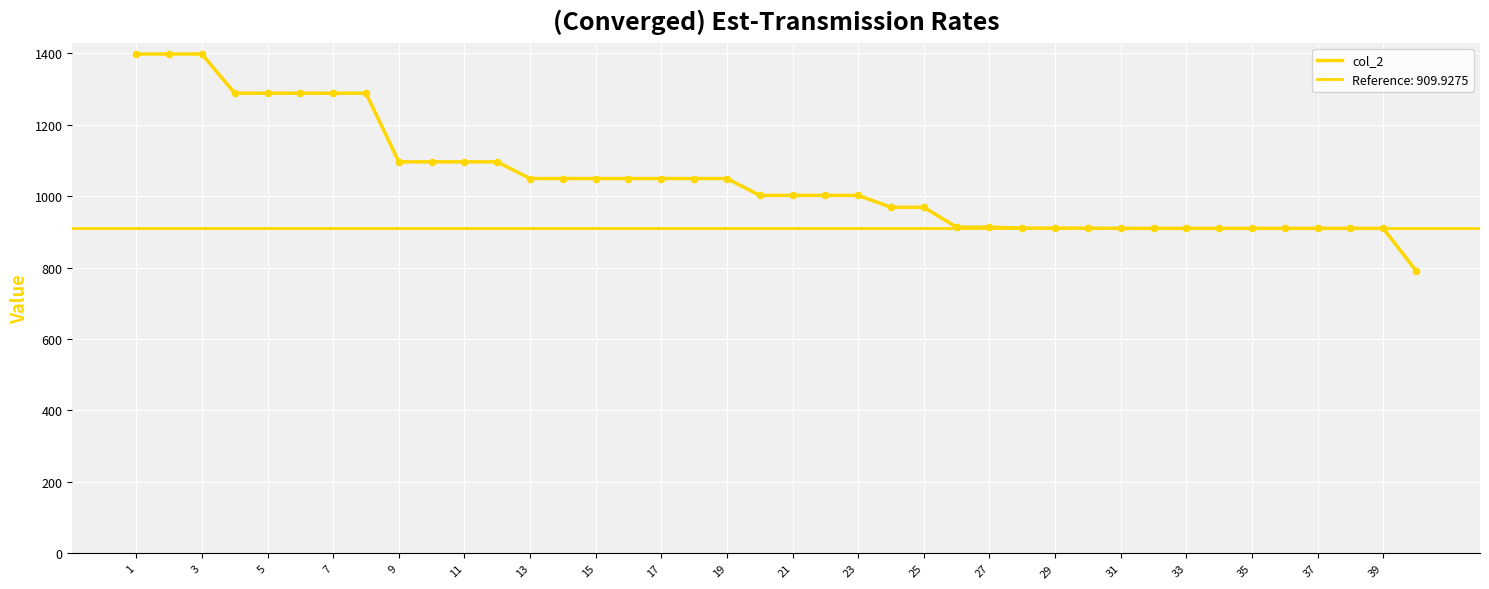

Between 15 and 7, which is larger?

7